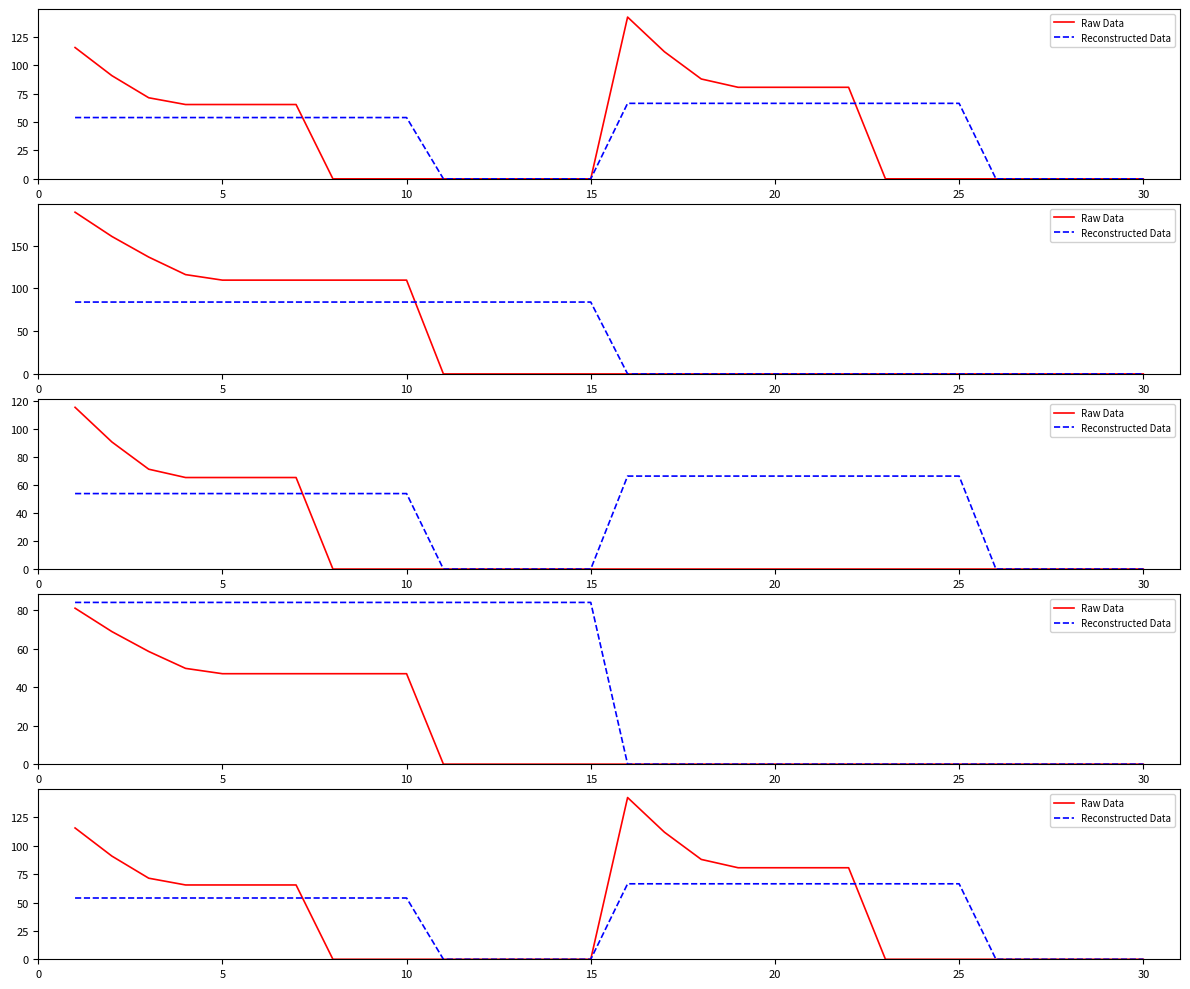

How many times do Reconstructed Data and Raw Data cross each other?

2